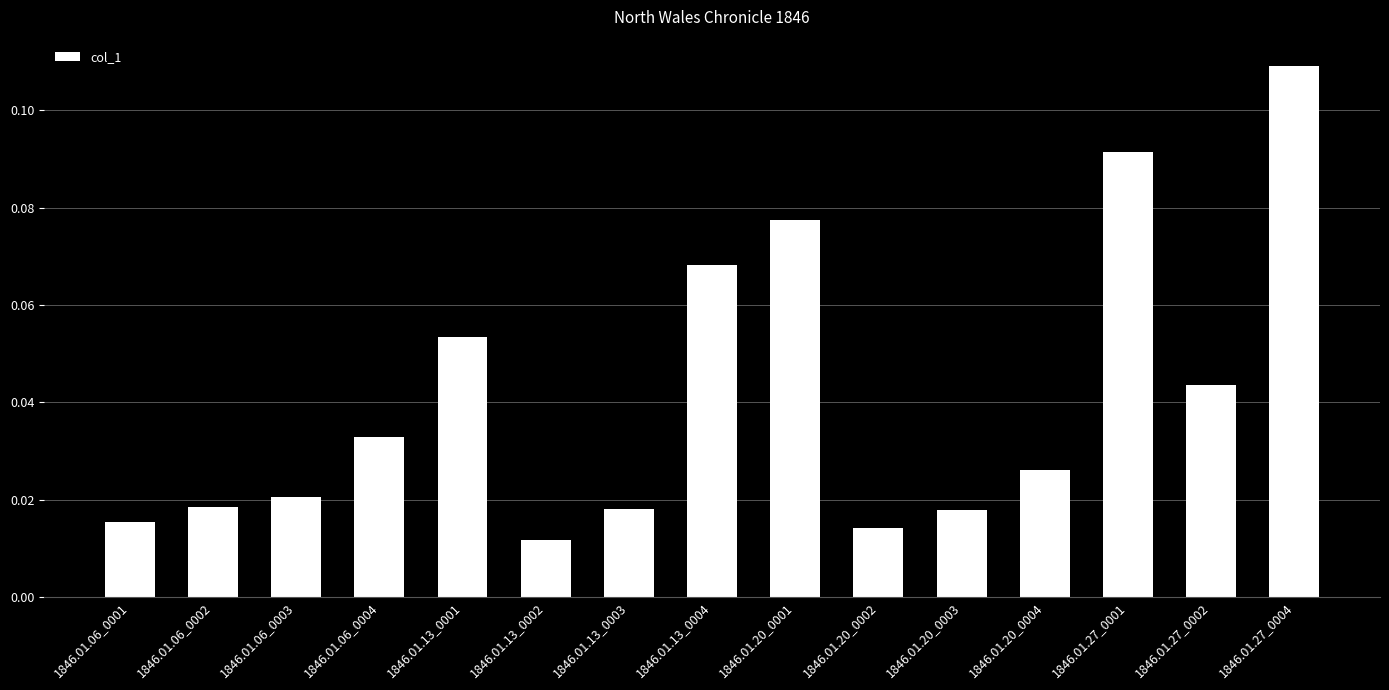

At which label is the value closest to 0?

1846.01.13_0002